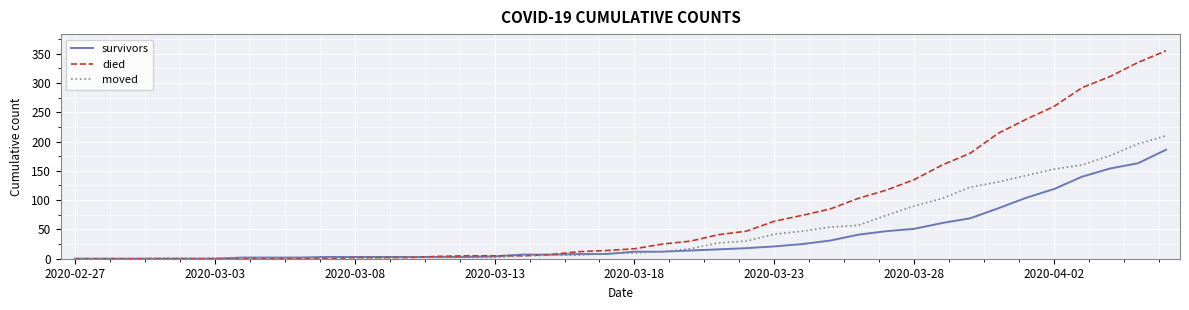

Rank the series by their average value, from lowest to highest.

survivors, moved, died